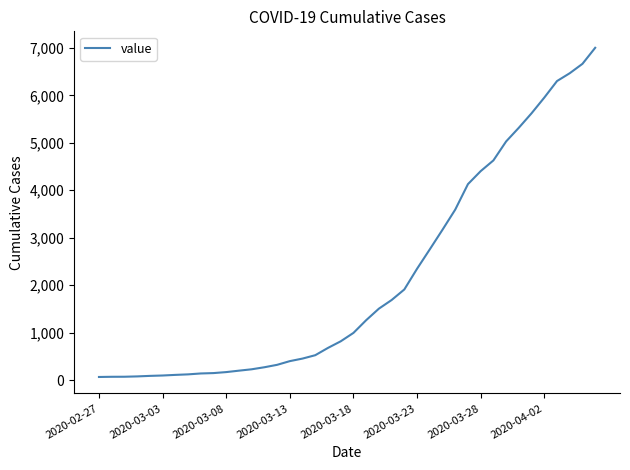

What is the greatest value displayed?

7003